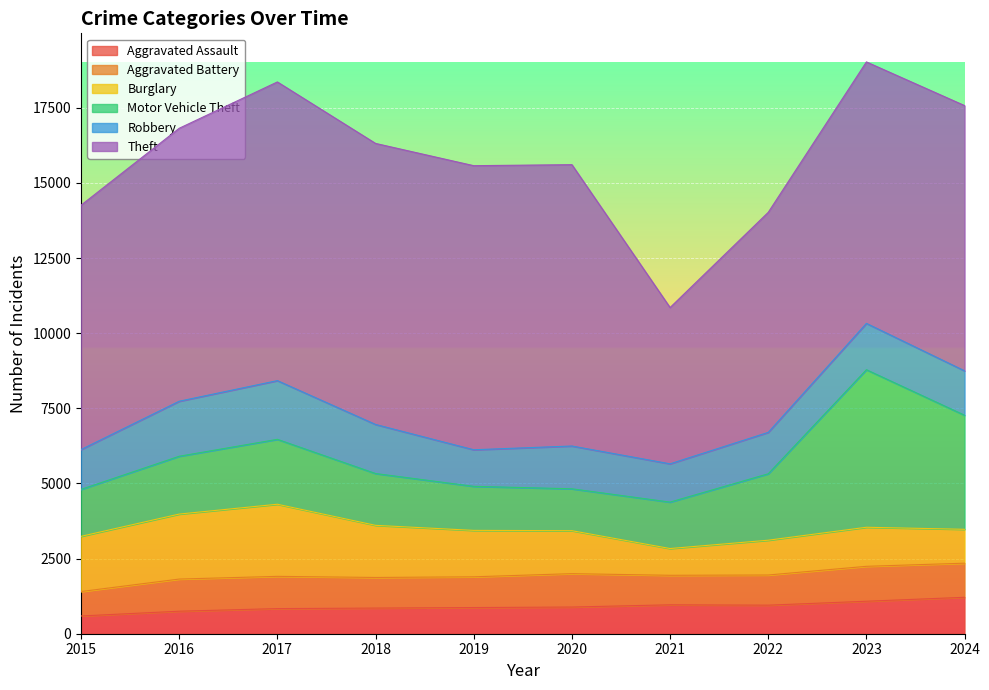

Is the value of Robbery at 2022 greater than the value of Motor Vehicle Theft at 2015?

No